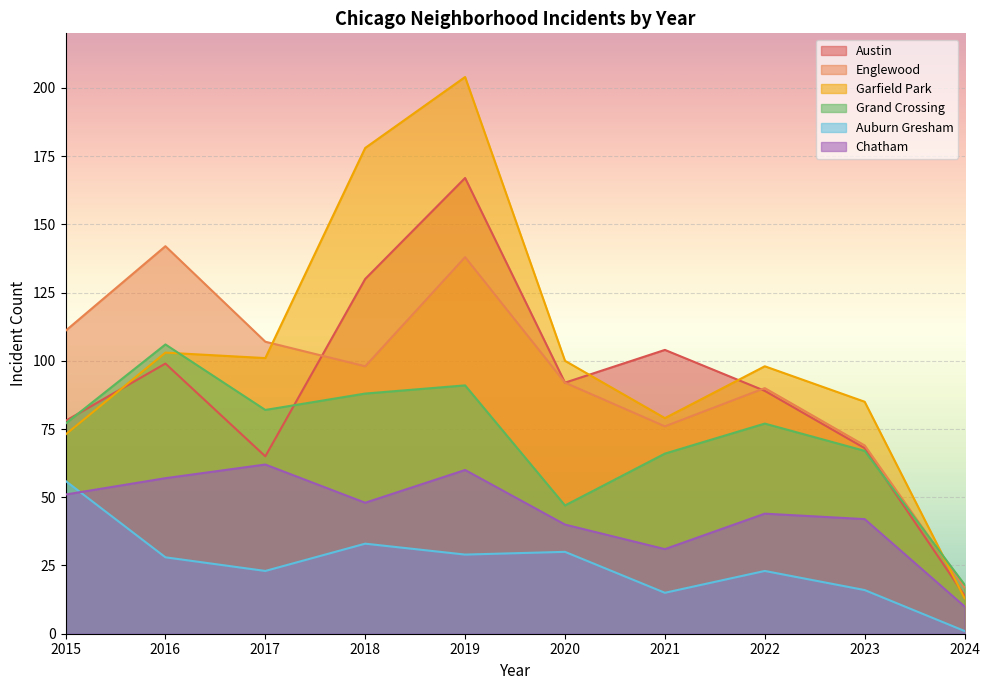

What is the highest value of the Austin series?

167